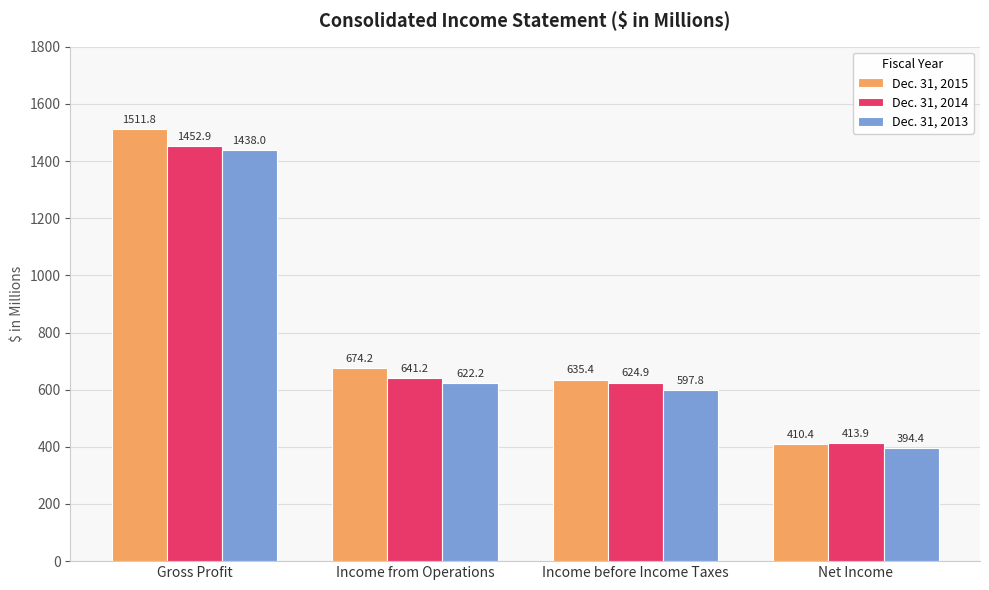

How many values in the Dec. 31, 2015 series are below 674?

2